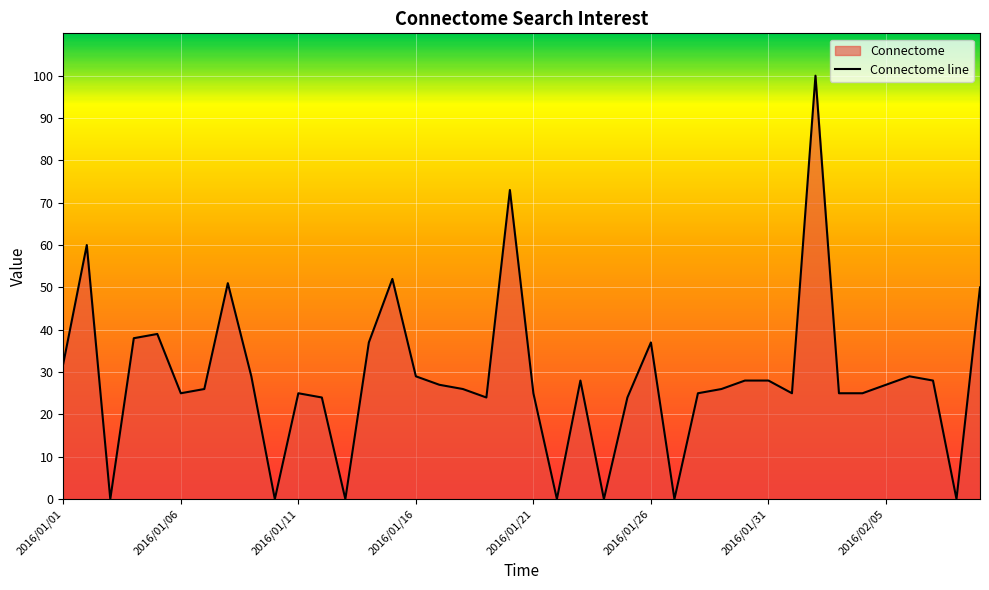

Where is the first local maximum?

2016/01/02